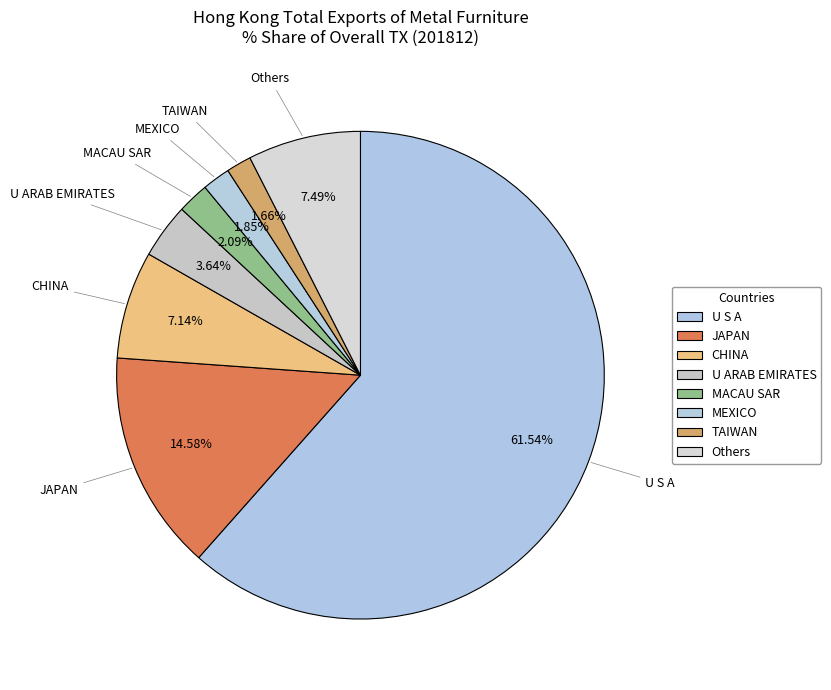

How many segments does this pie chart have?

8